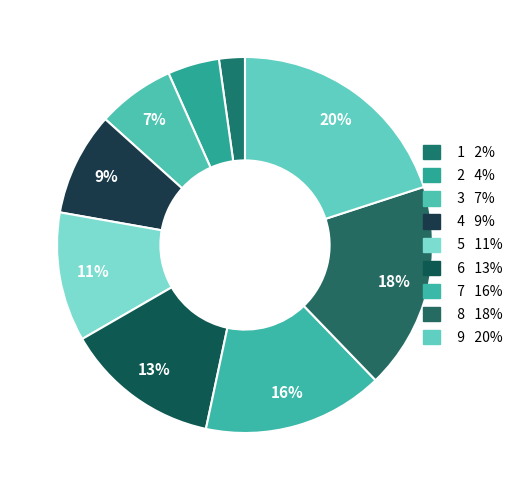

True or false: 3 accounts for 7% of the total.

True